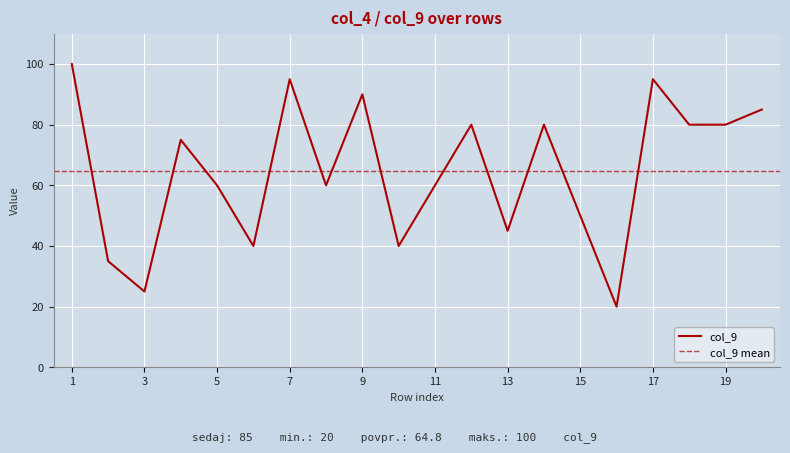

True or false: the data shows 90 at 9.

True